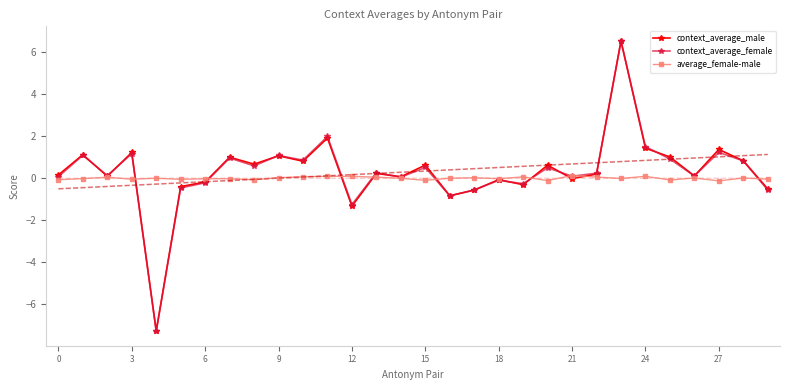

What is the minimum value for context_average_female?

-7.3